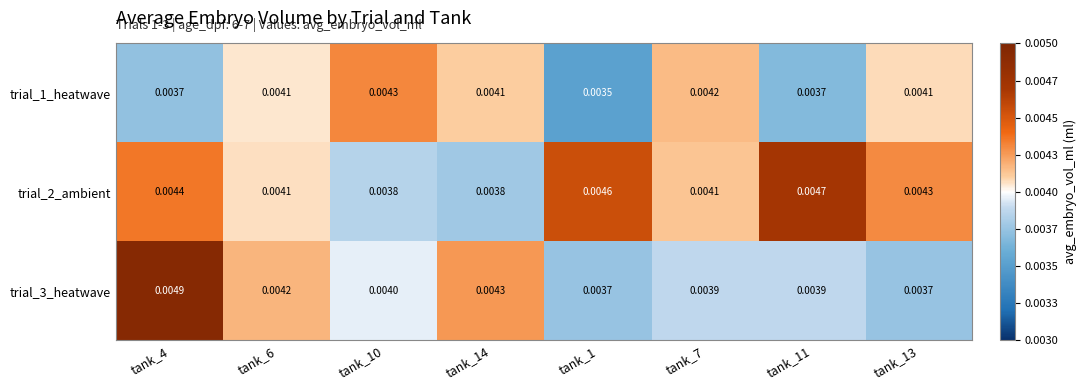

Is the value of trial_3_heatwave at tank_7 greater than the value of trial_1_heatwave at tank_1?

Yes